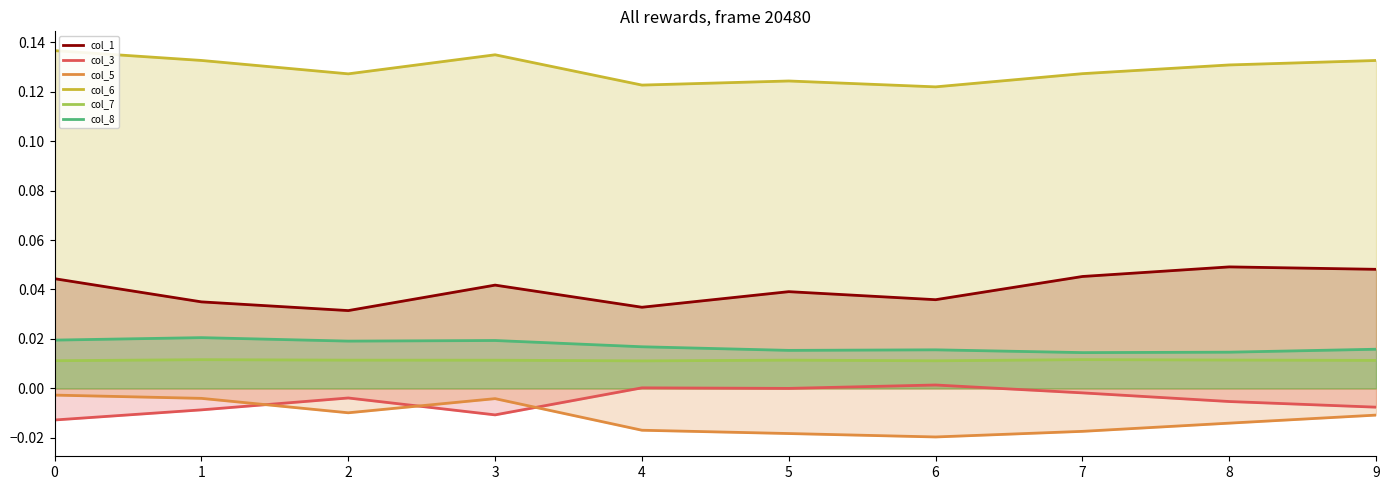

The col_6 series shows 0.1 at 3. True or false?

True